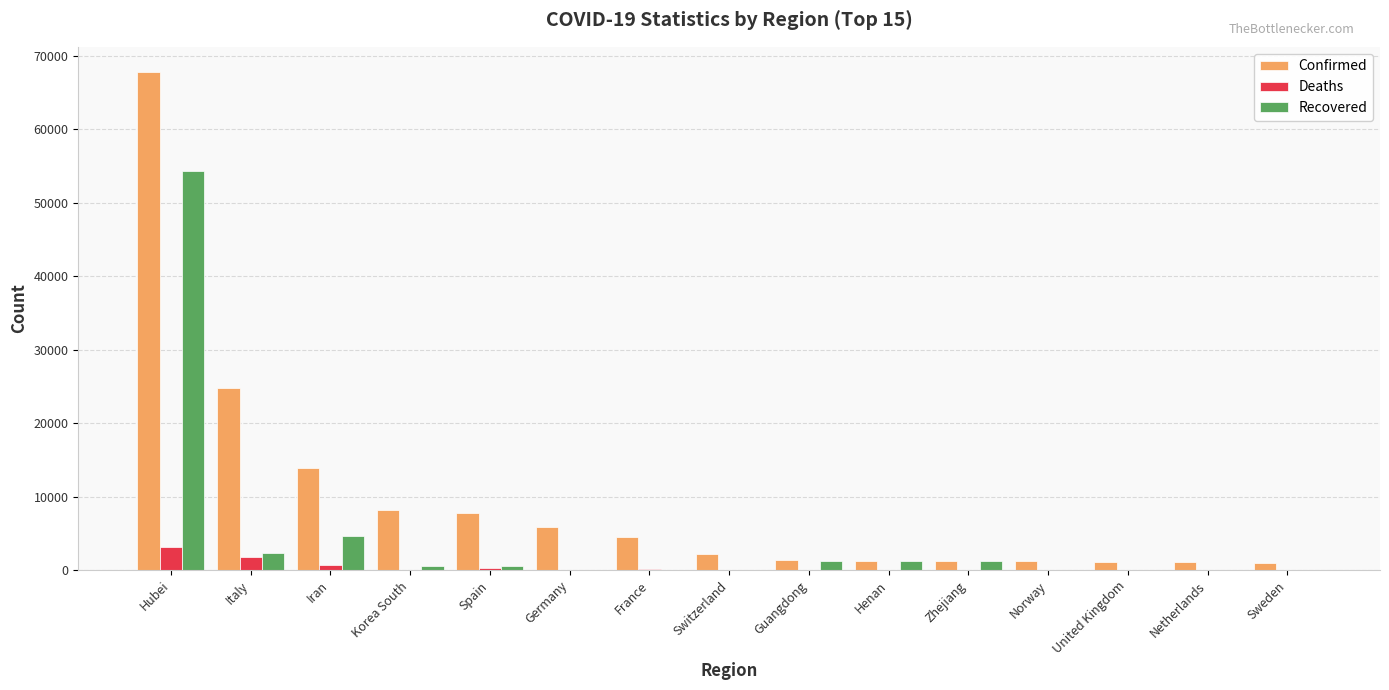

At which category is the sum across all series the highest?

Hubei